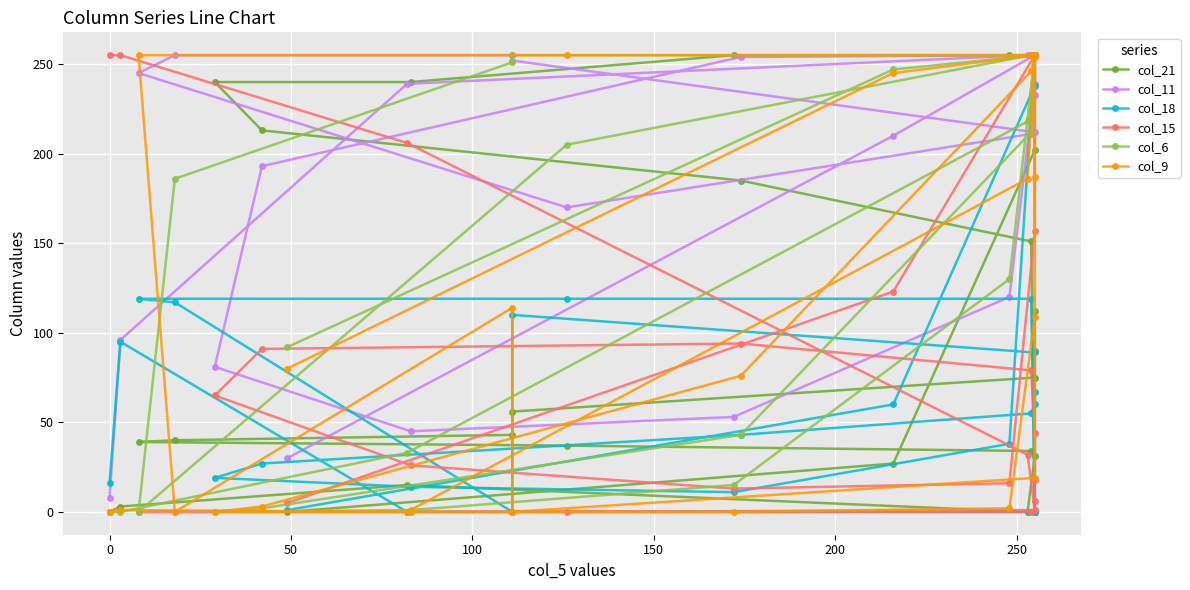

How many values in the col_9 series exceed 114?

13